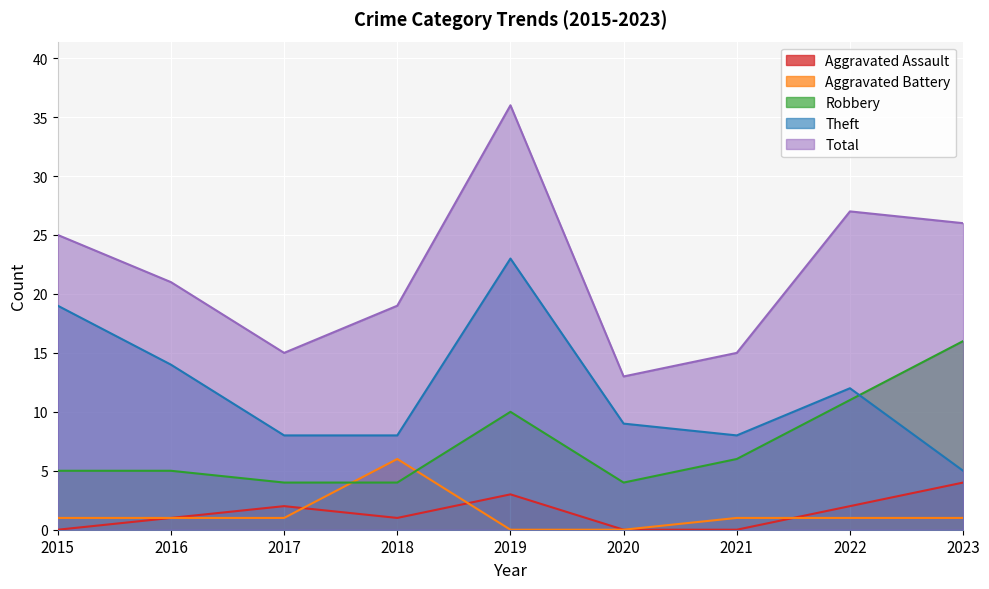

Which has a higher value, 2022 or 2019?

2019